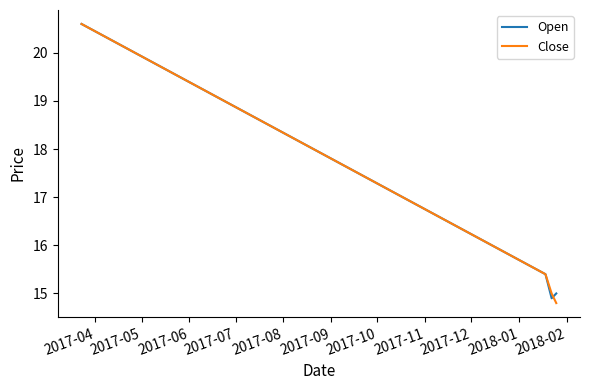

What is the maximum value for Close?

20.6